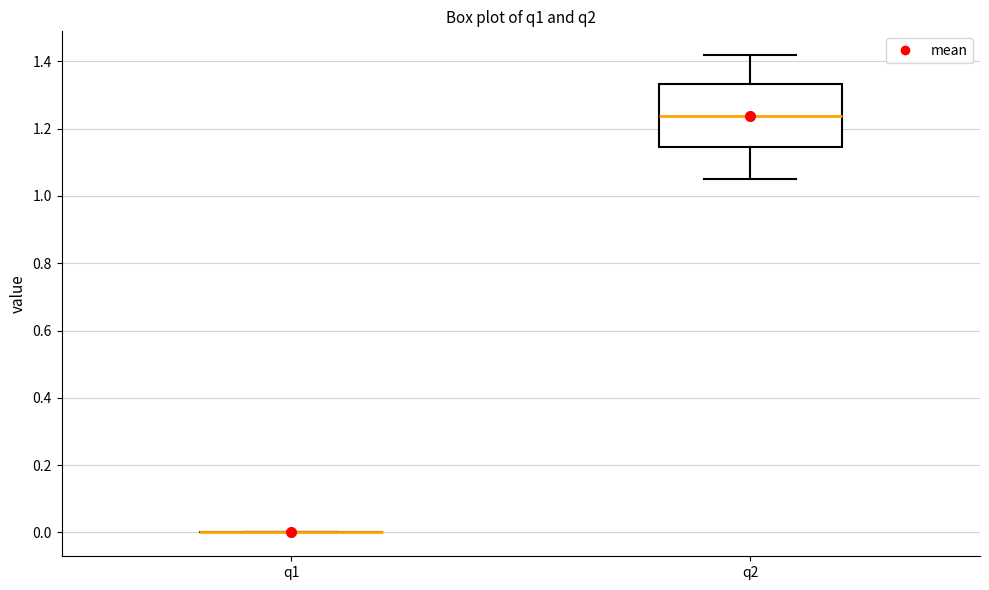

Reading left to right, transcribe this box plot: for each box, give where its median line is, the range the box spans, and where its two whiskers end, as read against the y-axis. The values are not printed on the chart, so give them approximately, as read against the axis.

q1: box collapsed to a line at 0.00, whiskers 0.00 to 0.00
q2: median 1.24, box 1.14 to 1.34, whiskers 1.04 to 1.42